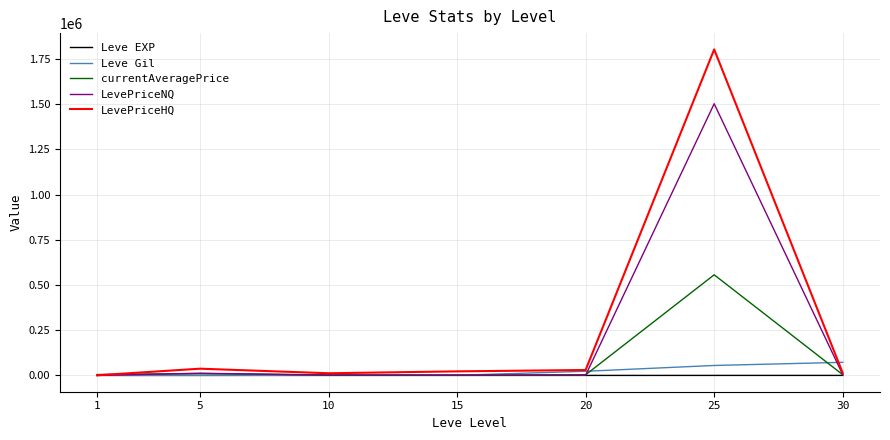

How many series are shown in this chart?

5